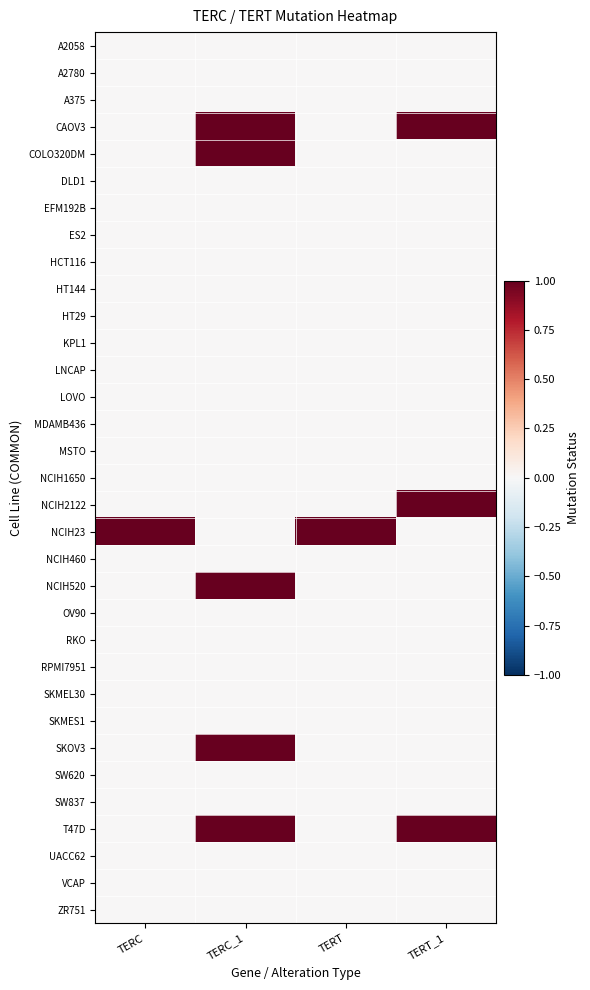

At which category does the chart reach its peak across all series?

TERC_1